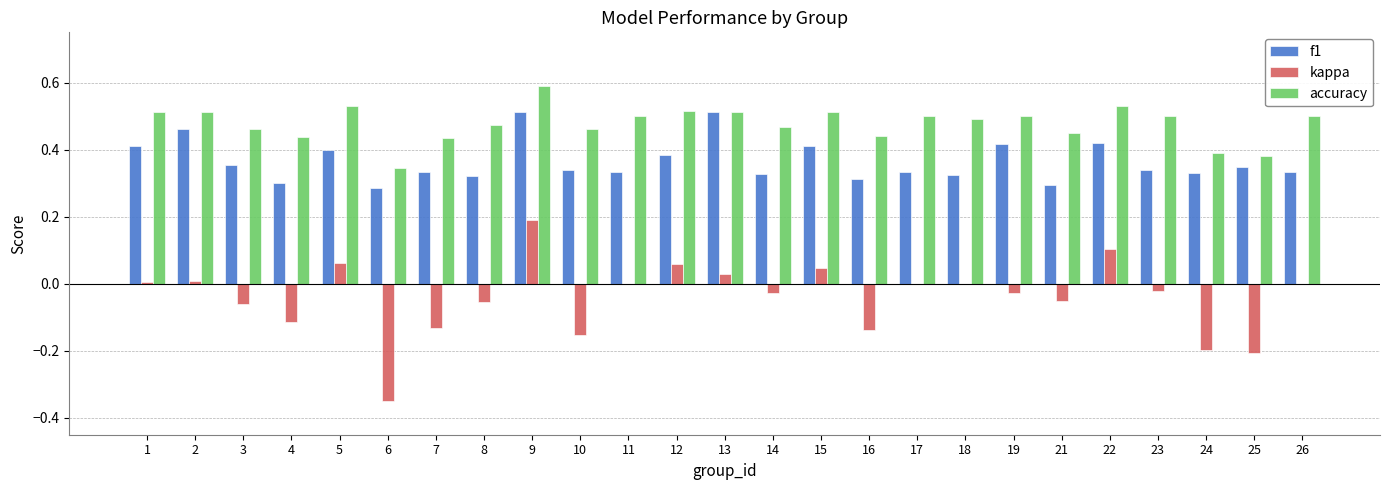

Are the bars horizontal?

No